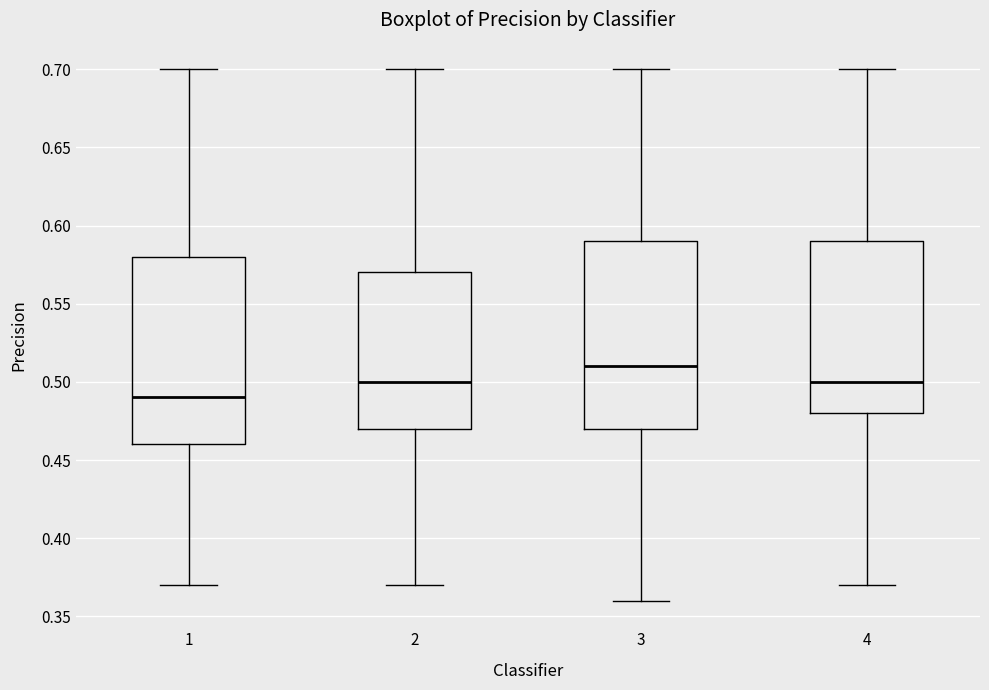

Which box's median line is the lowest?

1